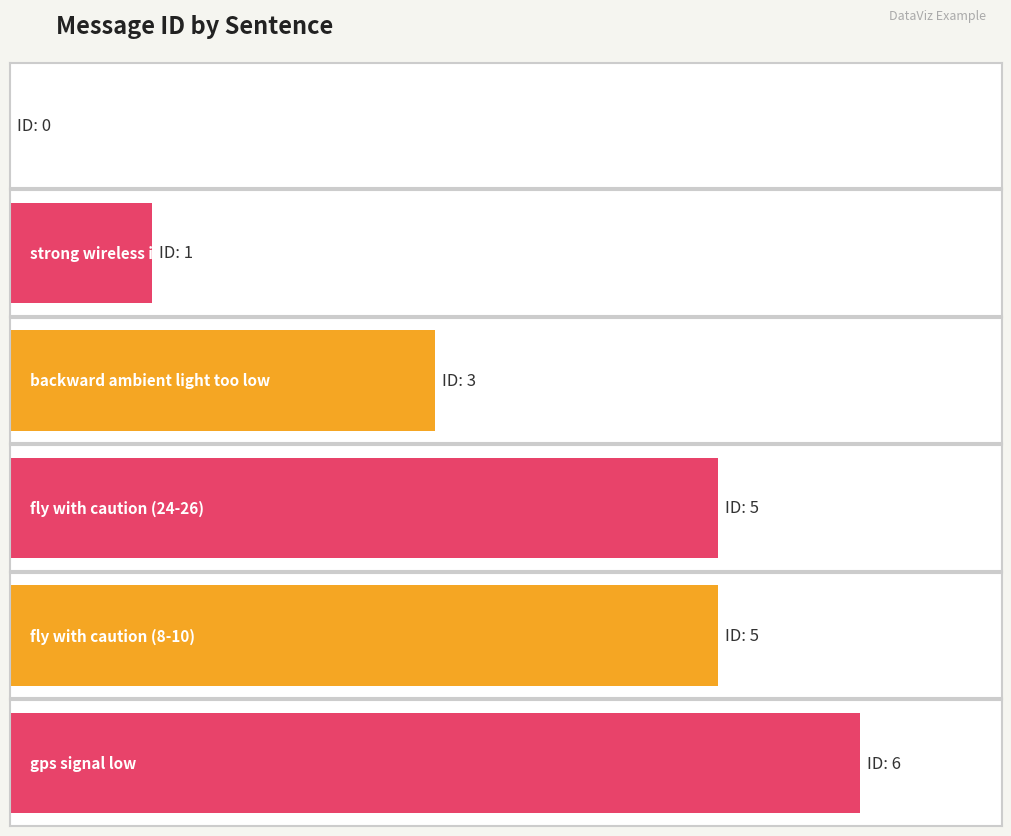

How many values in the pred_label series are below 5?

3